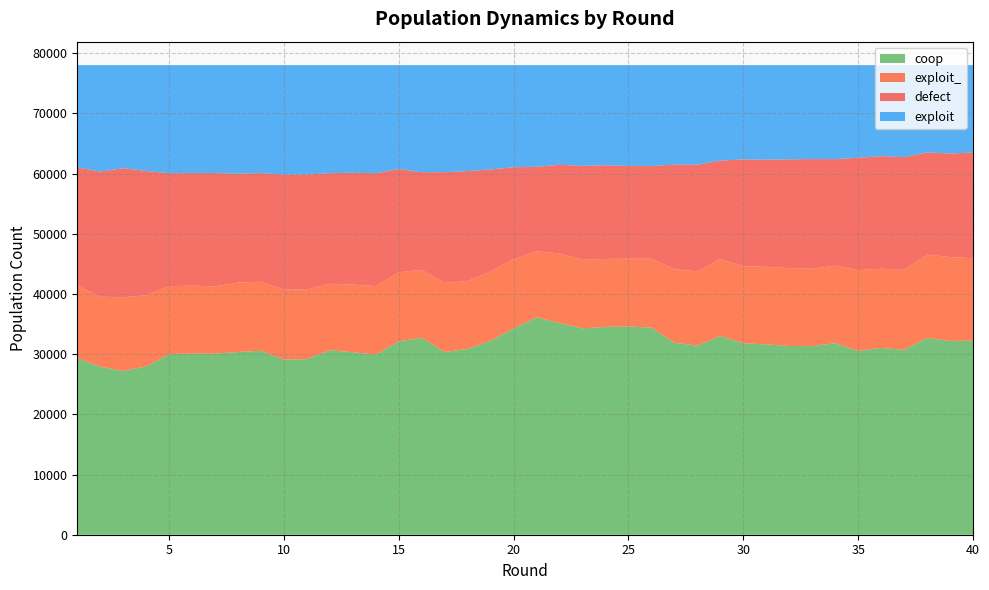

Reading left to right, what are all the values shown in this chart?

coop: 29300	27912	27208	27943	29998	30106	30094	30350	30557	29082	29166	30639	30310	29942	32124	32703	30341	30865	32236	34233	36097	35164	34282	34514	34595	34402	31886	31416	33013	31790	31619	31353	31330	31817	30523	31035	30702	32680	32192	32229
exploit_: 12117	11625	12226	11844	11290	11264	11154	11528	11469	11628	11561	11046	11241	11356	11472	11278	11493	11285	11506	11513	10987	11565	11367	11292	11263	11445	12203	12338	12786	12828	12875	12931	12844	12892	13428	13153	13296	13853	13912	13702
defect: 19596	20782	21448	20635	18771	18696	18829	18092	18045	19110	19111	18372	18574	18752	17138	16243	18393	18266	16931	15289	14040	14723	15612	15567	15384	15389	17386	17705	16347	17725	17808	18065	18231	17678	18660	18702	18728	16957	17219	17551
exploit: 16987	17681	17118	17578	17941	17934	17923	18030	17929	18180	18162	17943	17875	17950	17266	17776	17773	17584	17327	16965	16876	16548	16739	16627	16758	16764	16525	16541	15854	15657	15698	15651	15595	15613	15389	15110	15274	14510	14677	14518